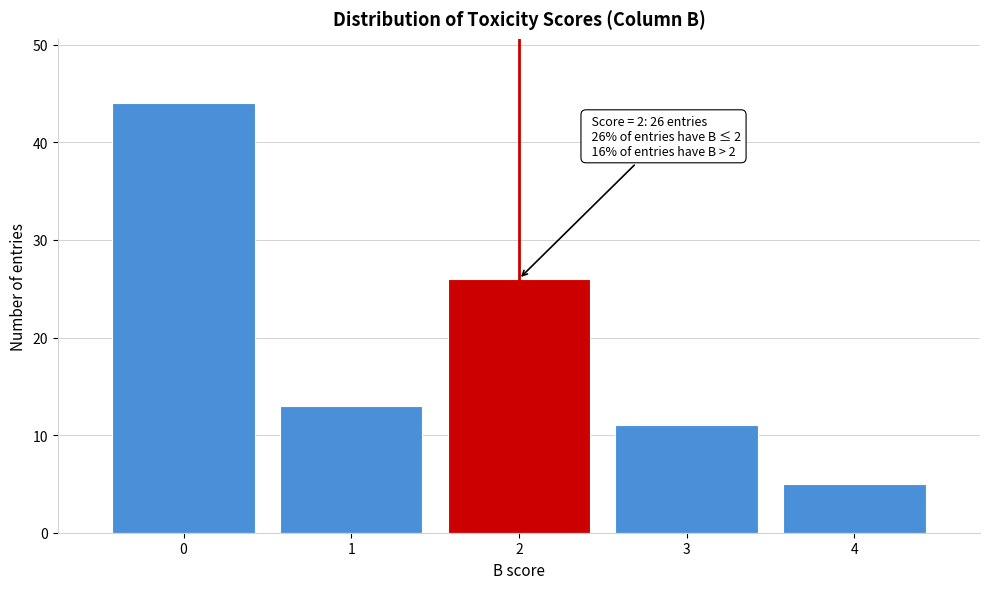

Reading right to left, extract all data points from this chart.

4=5	3=11	2=26	1=13	0=44